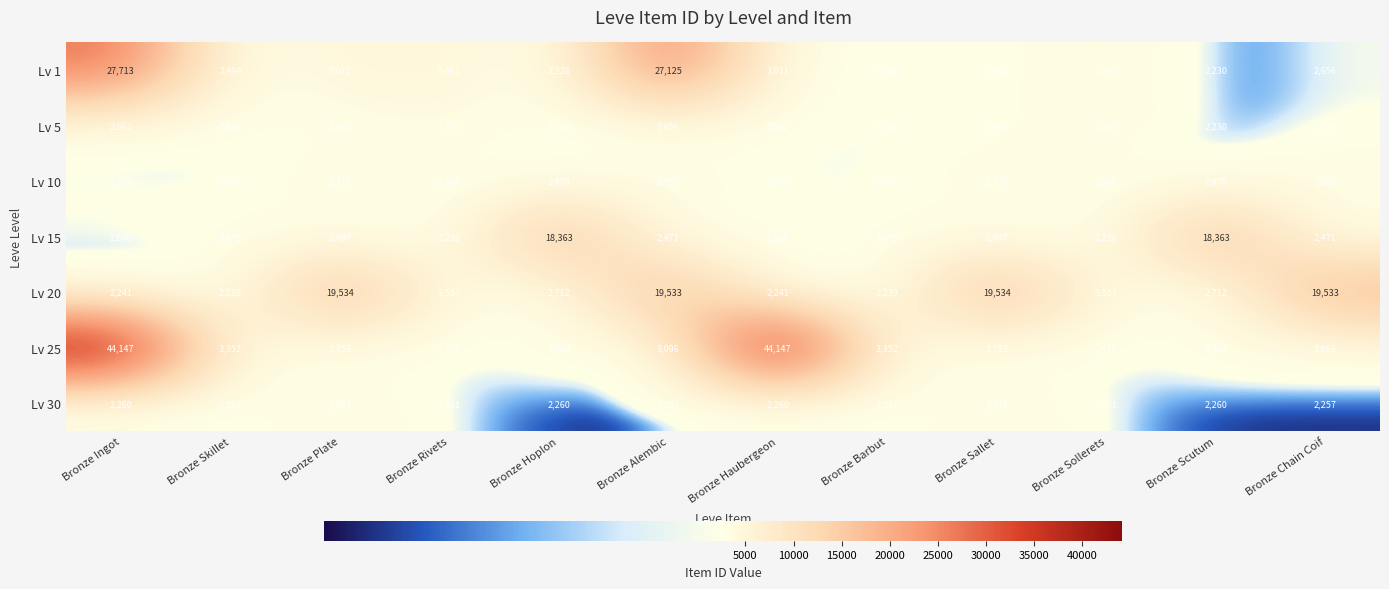

What is the spread (max minus min) of values at Bronze Sallet?

17037